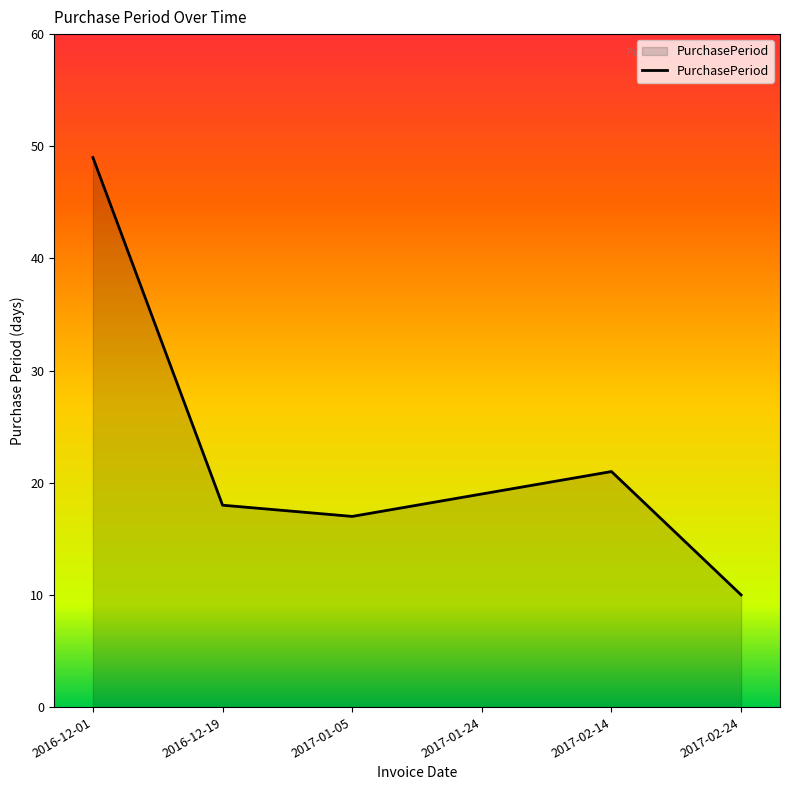

Reading left to right, list all the values displayed in this chart.

49	18	17	19	21	10